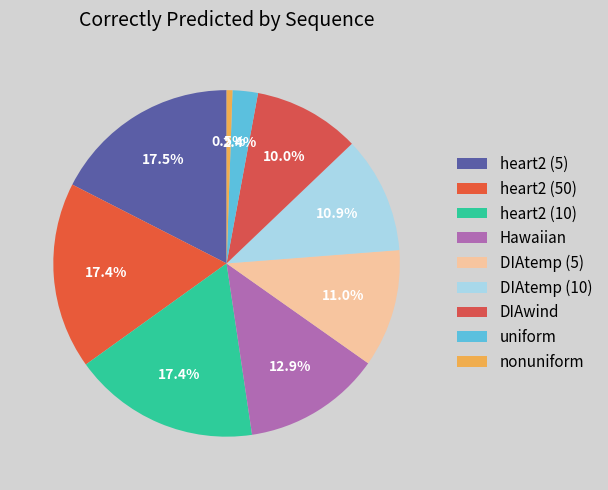

How many slices are in this pie chart?

9